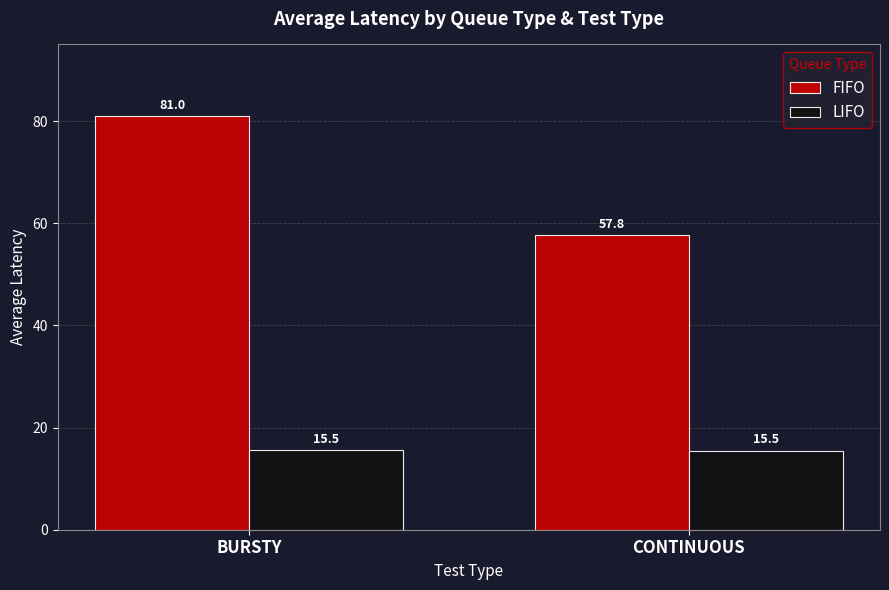

Reading left to right, list all the values displayed in this chart.

FIFO: BURSTY=81.0	CONTINUOUS=57.8
LIFO: BURSTY=15.5	CONTINUOUS=15.5